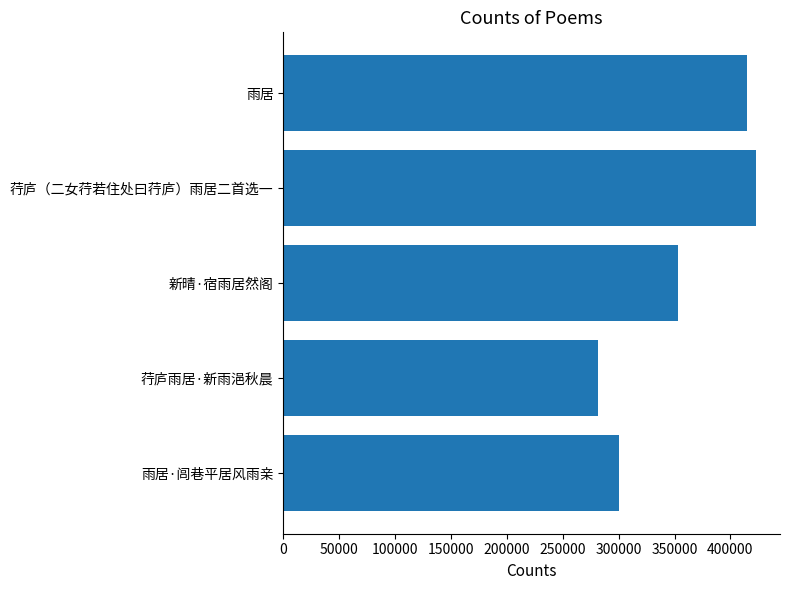

True or false: the data shows 415257 at 雨居.

True